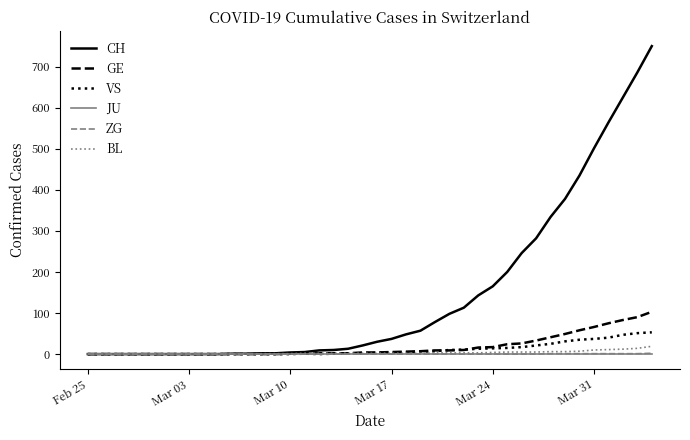

Which series has the largest total across all categories?

CH